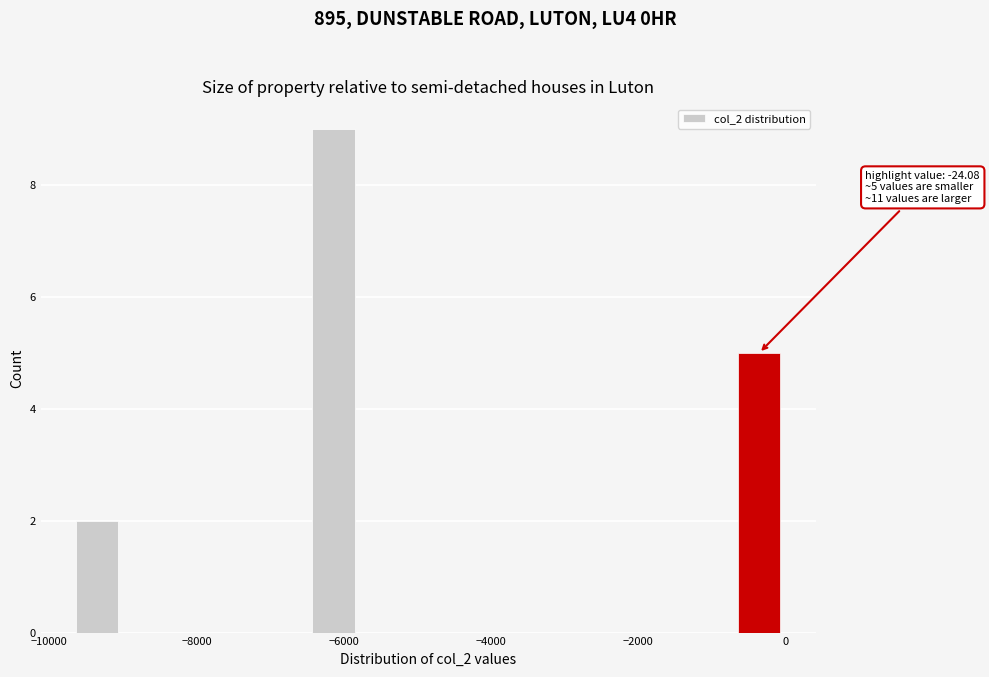

Around what value on the x-axis is the tallest bar? Give the approximate position of its centre, as read against the axis.

-6200